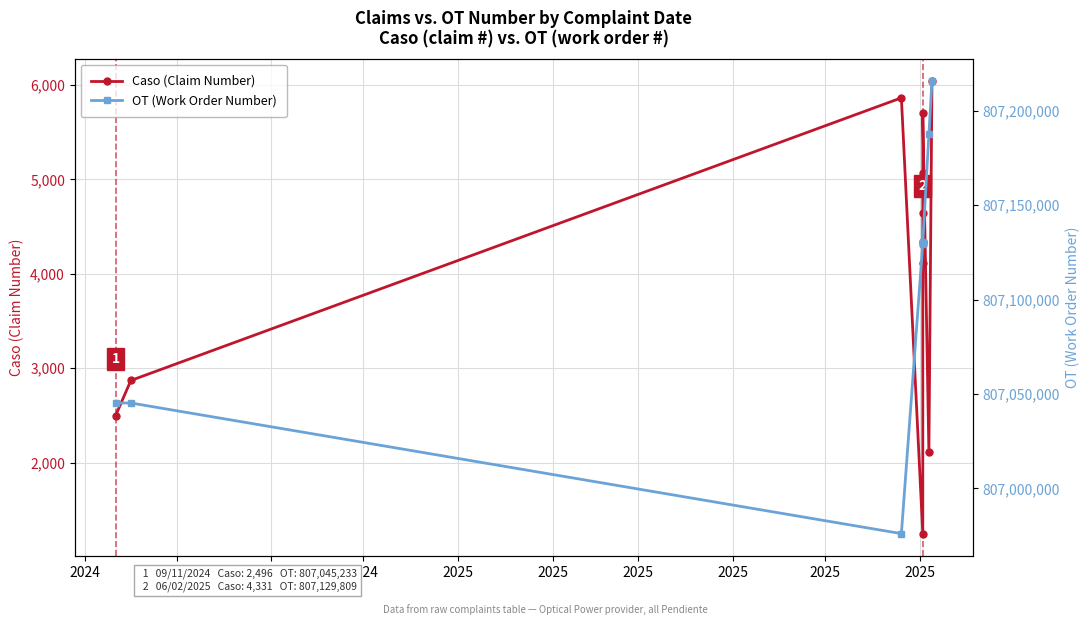

What is the difference between the maximum and second lowest values in the OT series?

170354